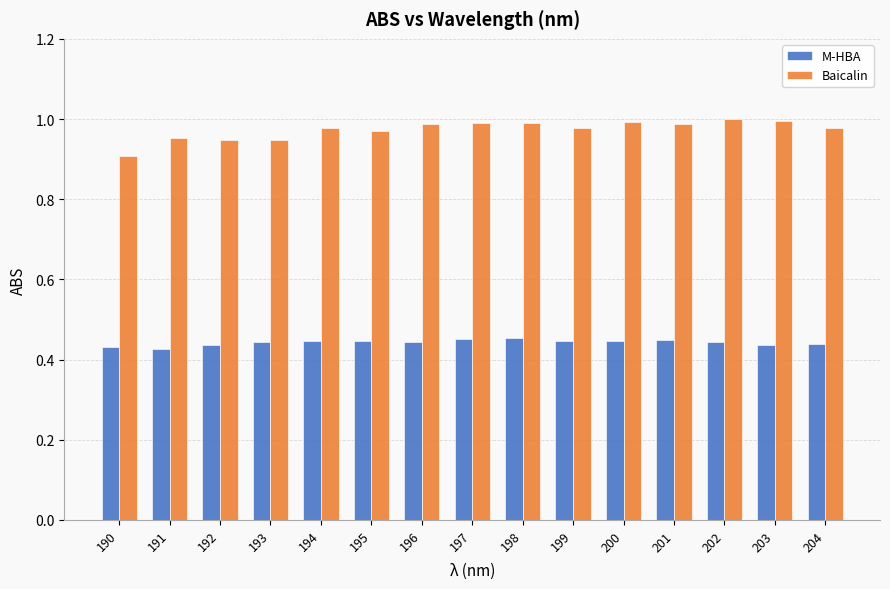

Between 192 and 201, which series saw the biggest shift?

Baicalin